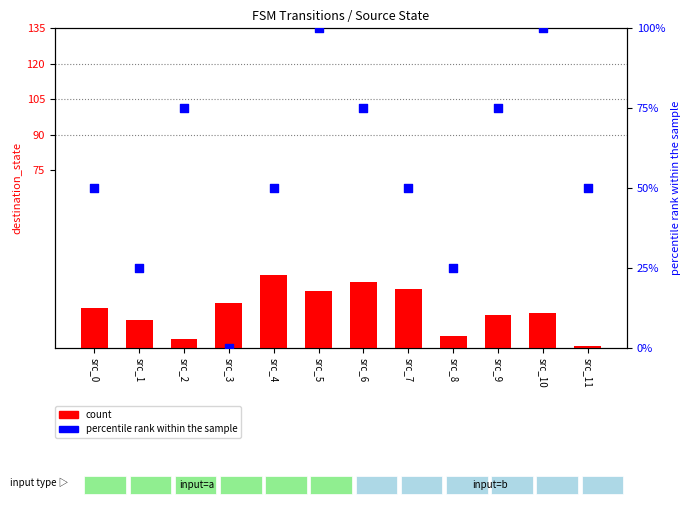

Which series reaches the minimum Y coordinate?

percentile rank within the sample